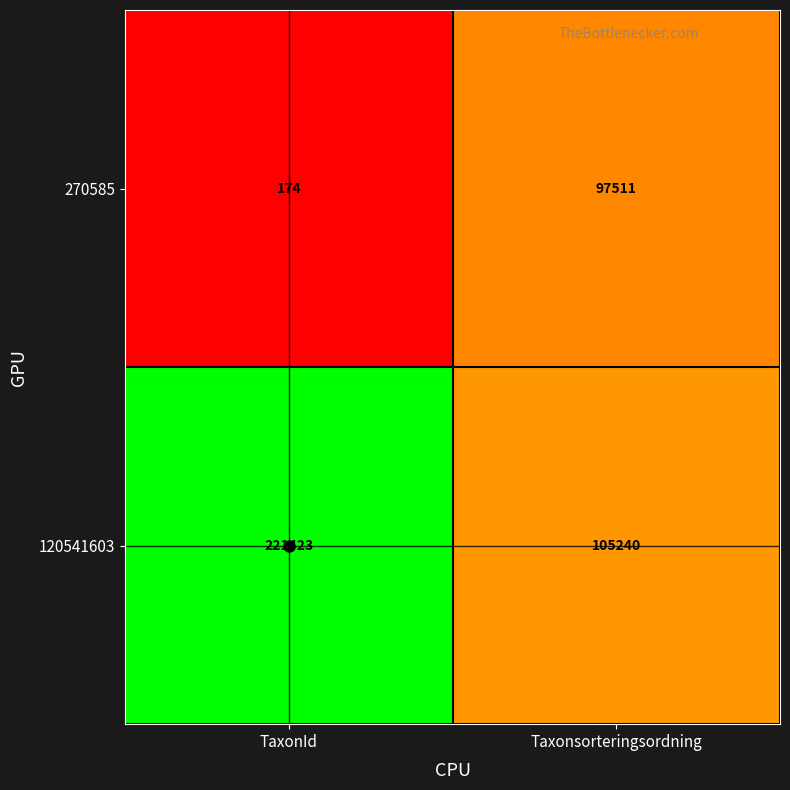

Rank the series by their maximum value, from lowest to highest.

270585, 120541603